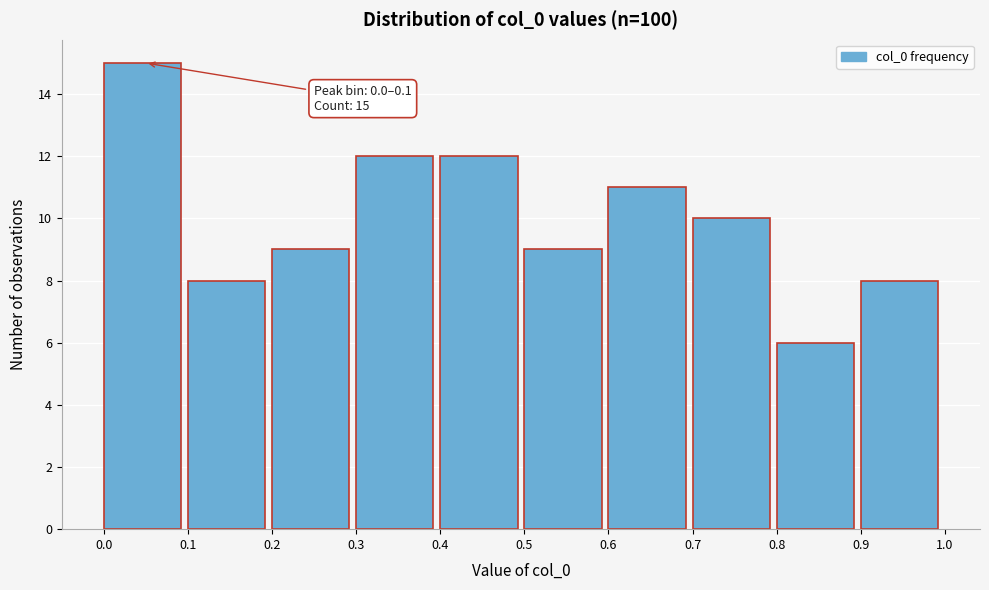

Which range on the x-axis has the tallest bar?

0.0 to 0.1